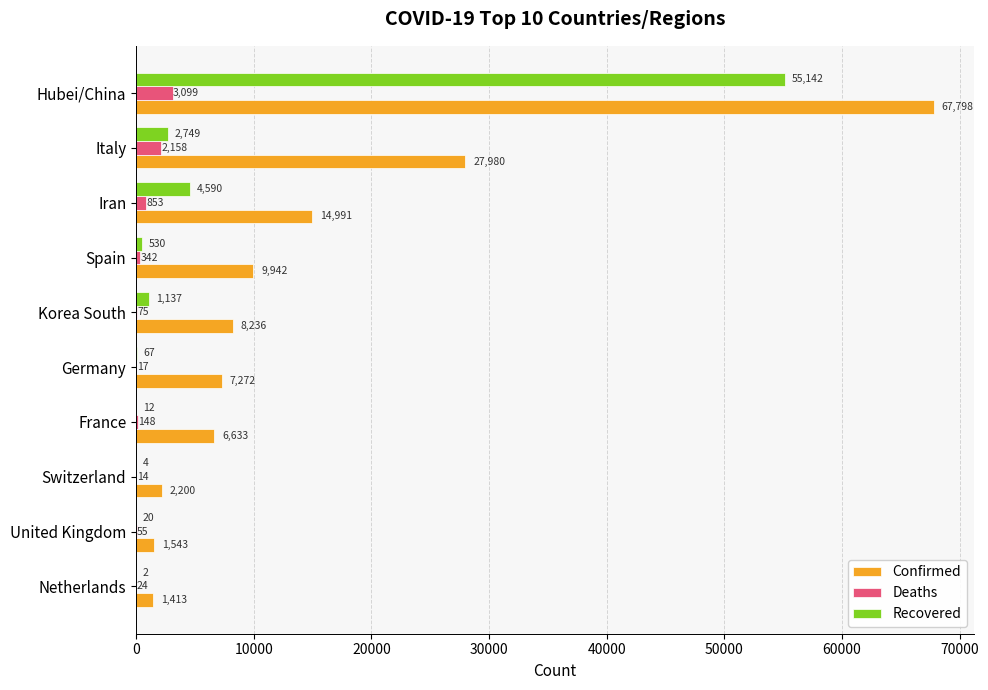

What is the highest value of the Recovered series?

55142